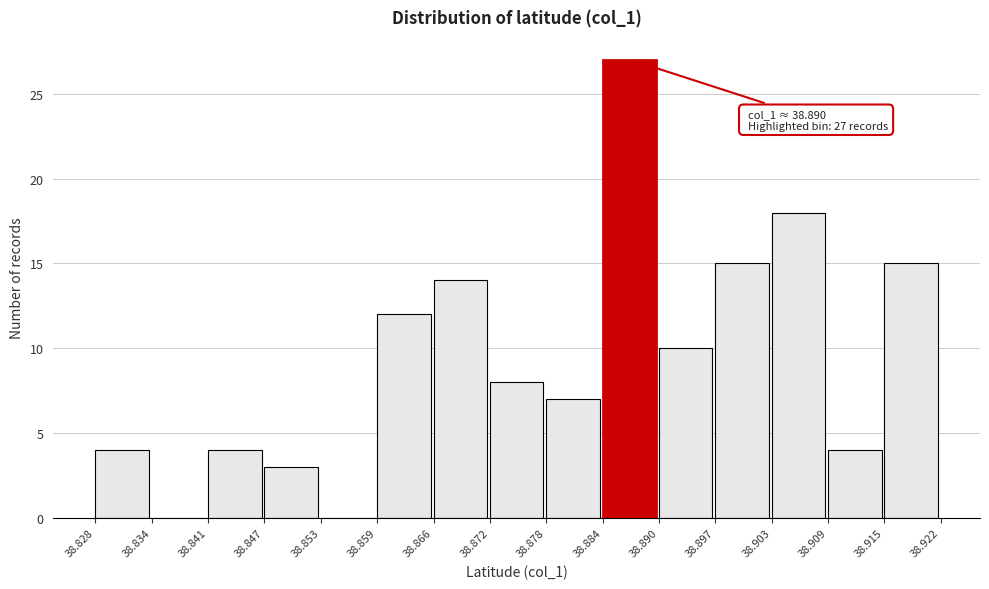

Which range on the x-axis has the tallest bar?

38.884 to 38.890